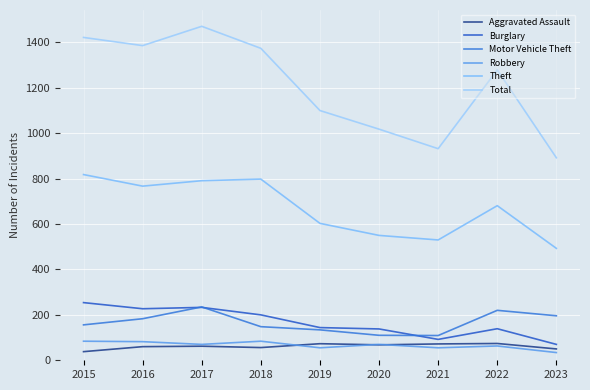

Is it true that Total equals 1386 at 2016?

True